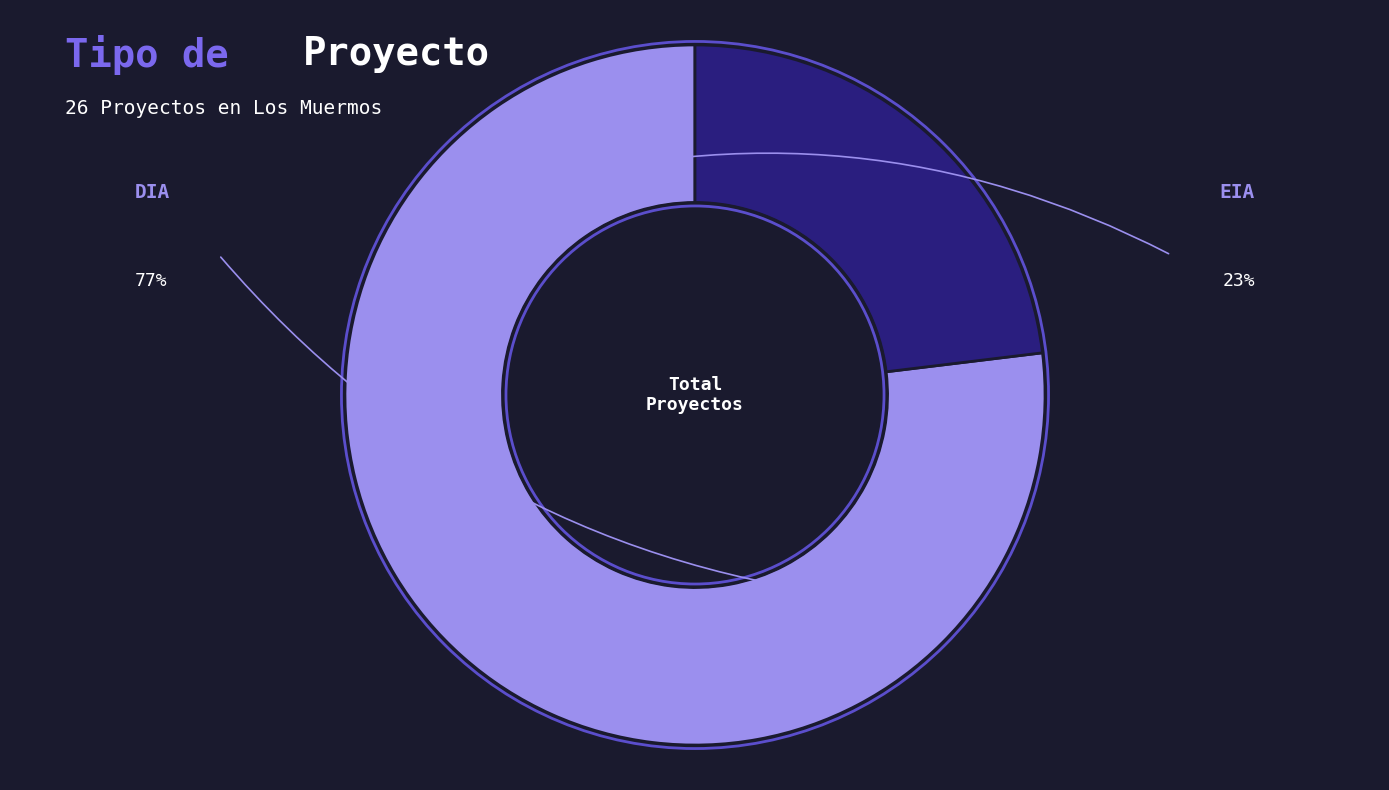

The DIA slice represents 77% of the pie. True or false?

True